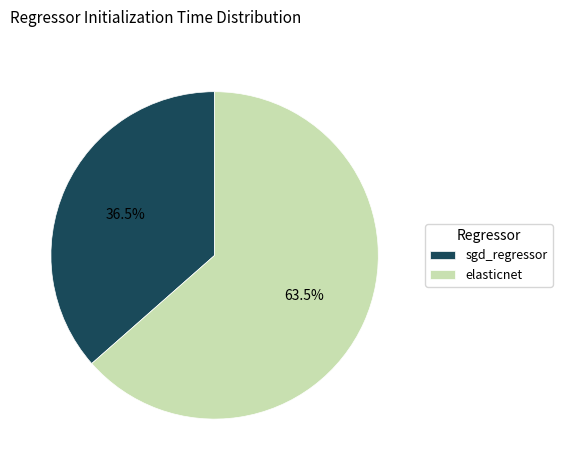

Count the number of slices in the pie.

2